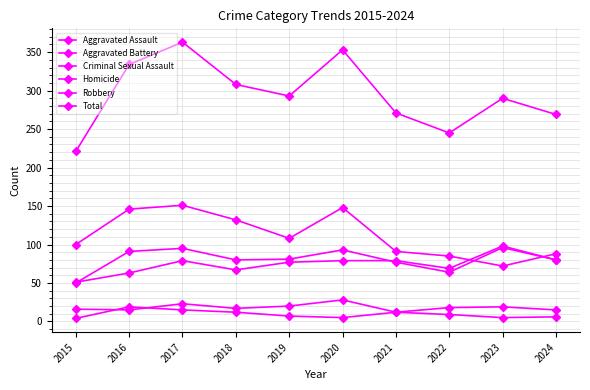

What is the difference between the Robbery values at 2022 and 2024?

3